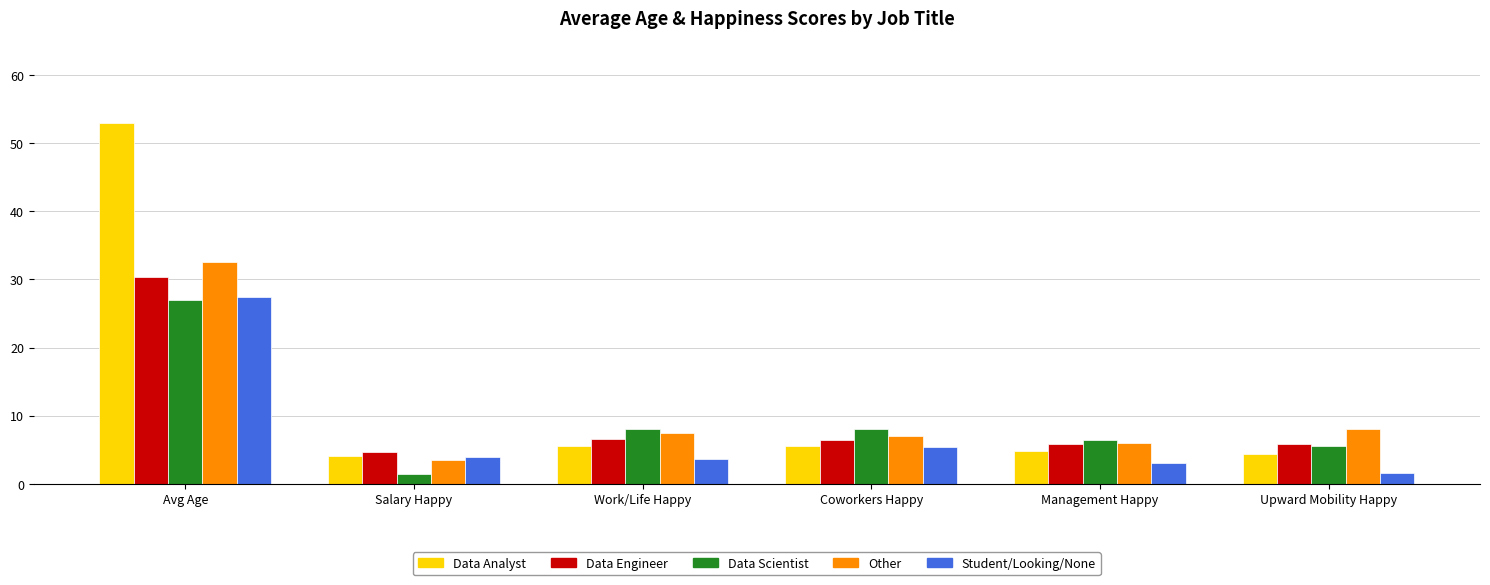

What is the difference between the maximum and minimum values in the Student/Looking/None series?

25.8